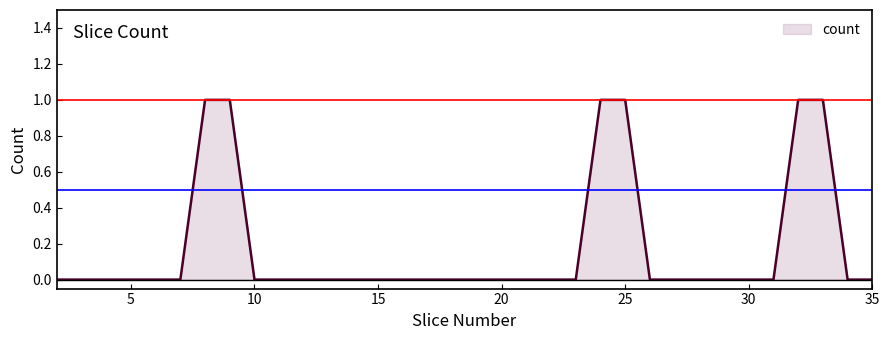

Is this an area chart (filled region under the line)?

Yes